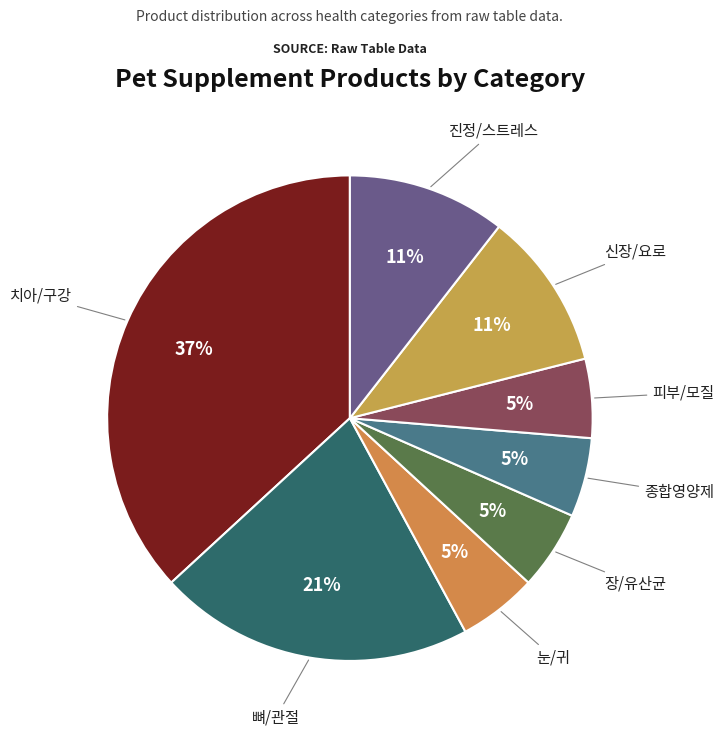

True or false: 종합영양제 accounts for 5% of the total.

True